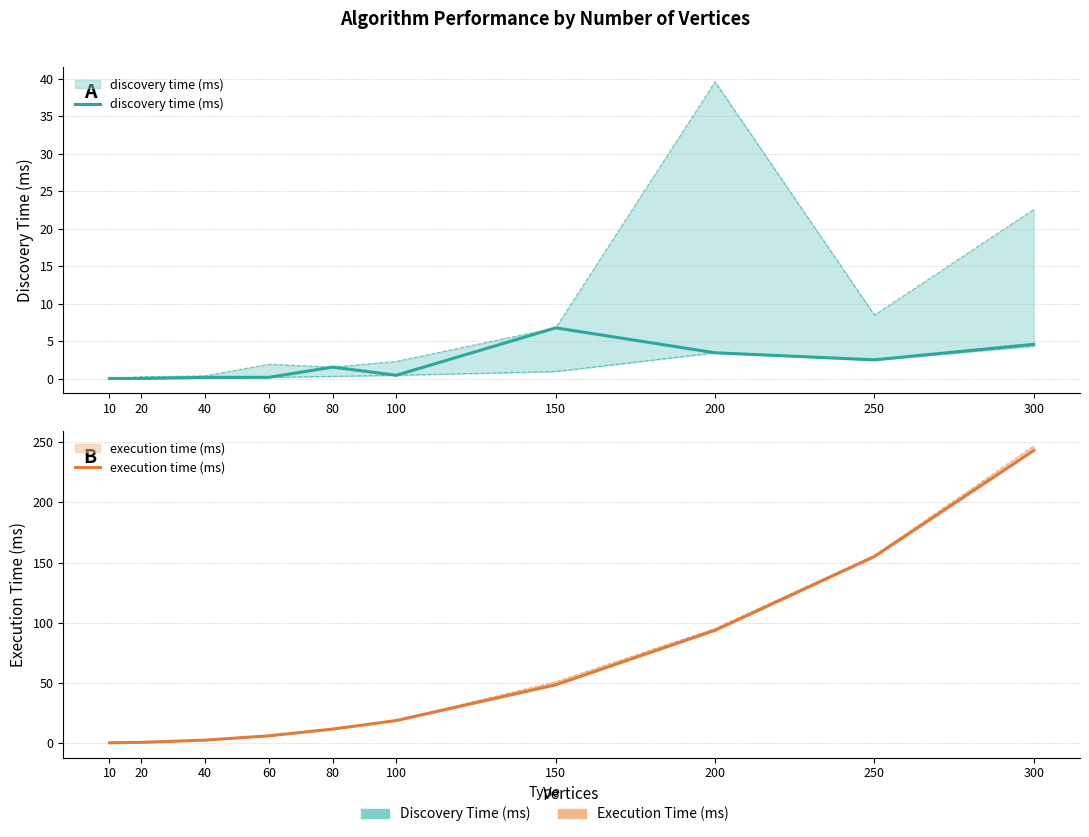

What is the value of the discovery time (ms) point at the 5th from the left?

1.5